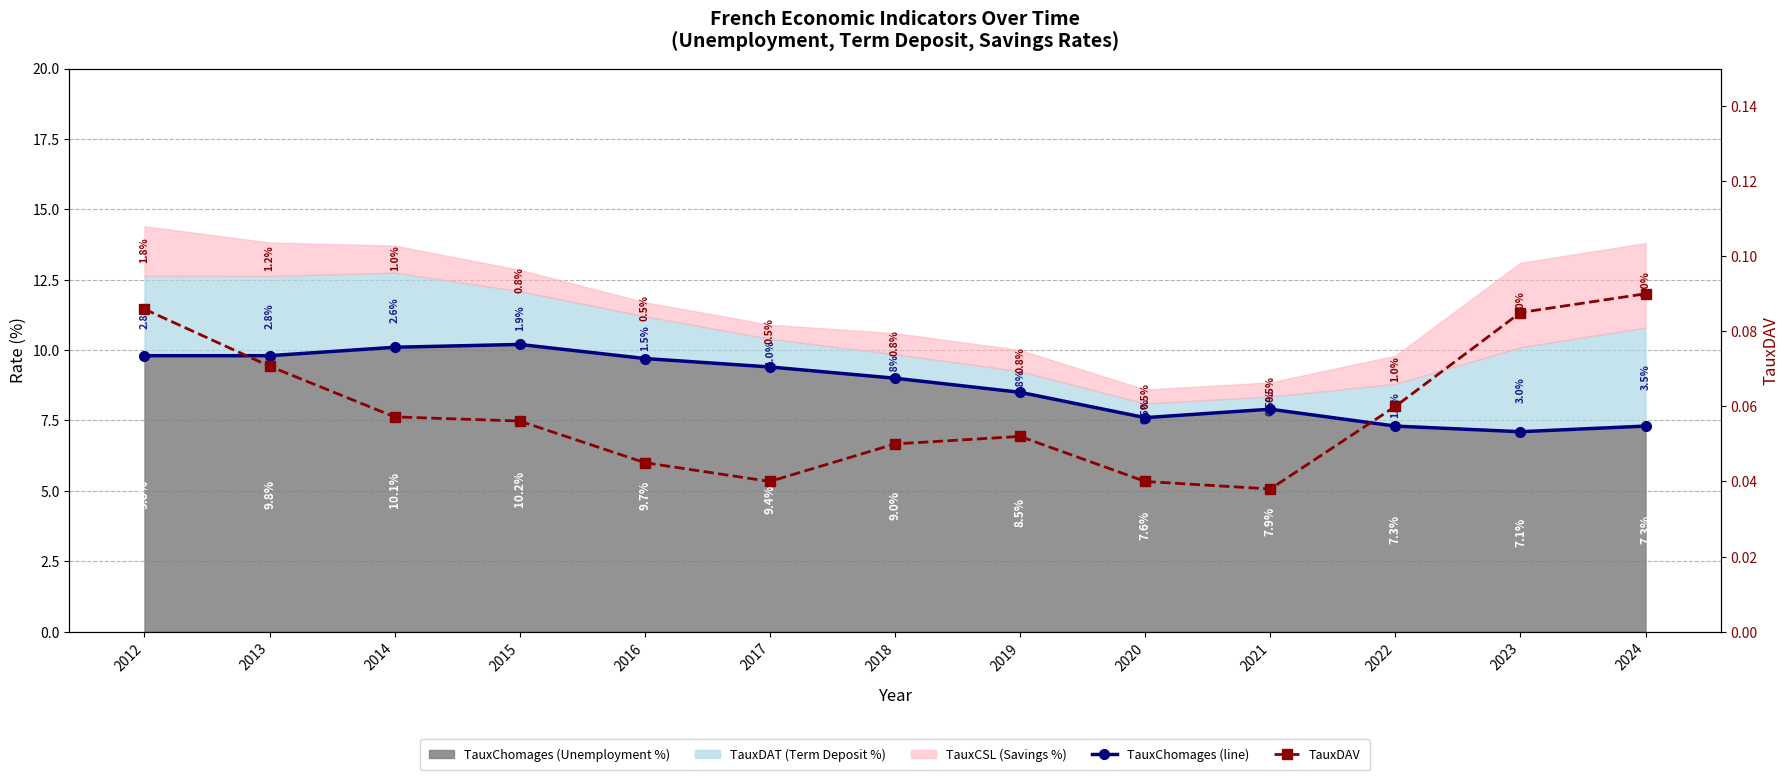

What is the value of the TauxChomages (line) point at the 13th from the left?

7.3